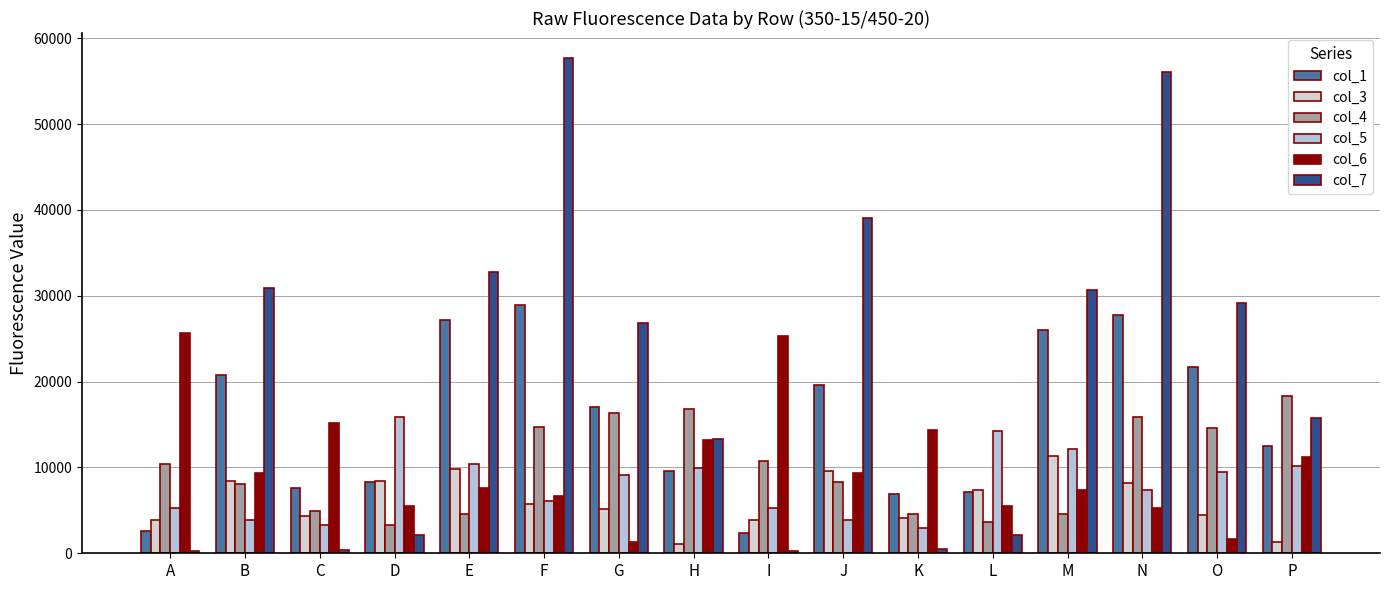

At which label does col_7 reach its minimum?

A